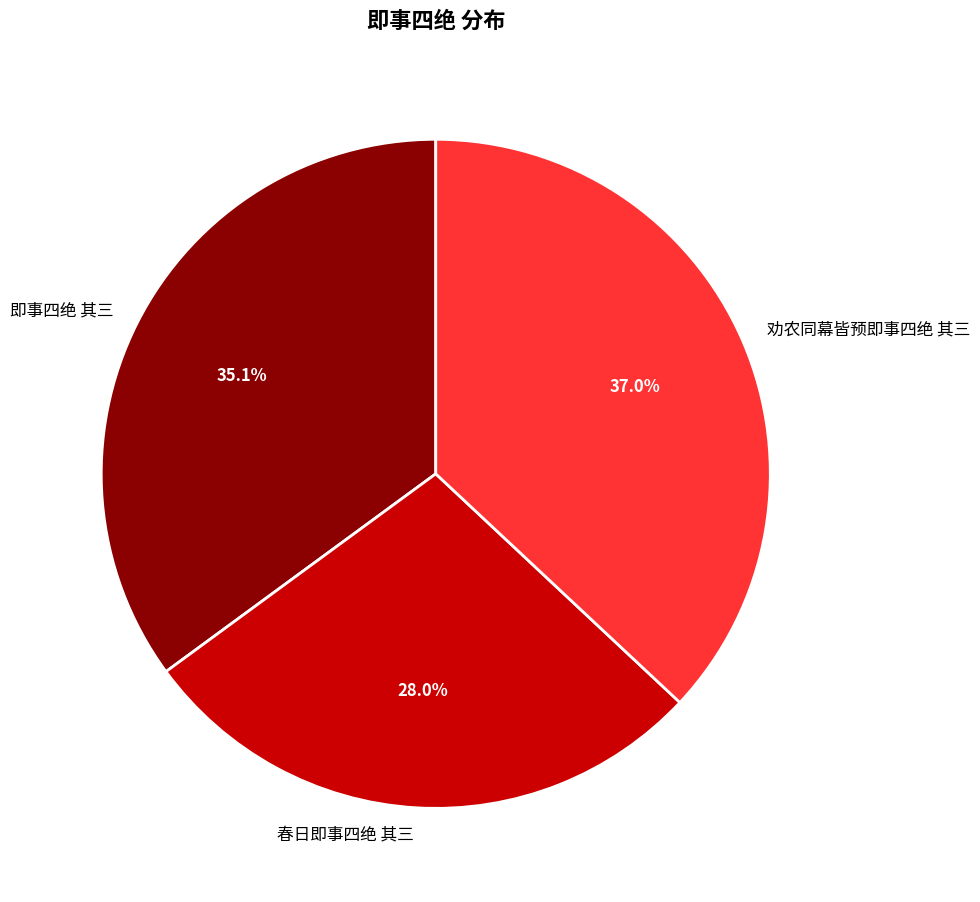

What percentage is the 劝农同幕皆预即事四绝 其三 slice, to the nearest percent?

37%